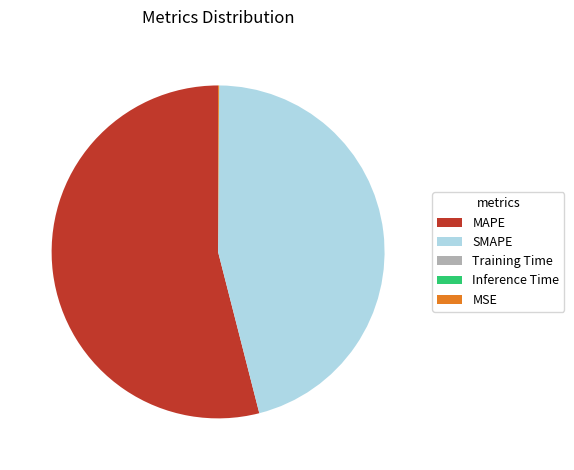

True or false: MAPE accounts for 54% of the total.

True